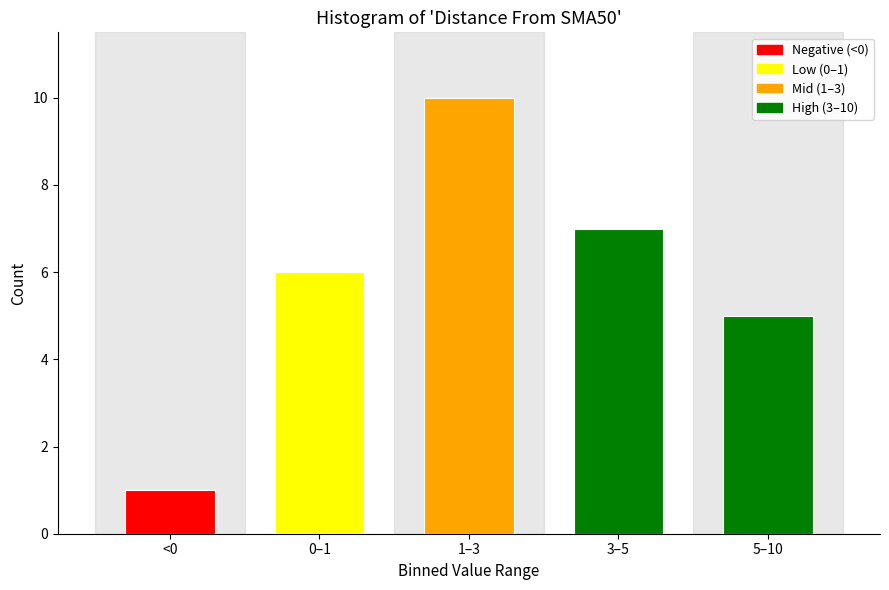

Reading right to left, what are all the values shown in this chart?

5–10=5	3–5=7	1–3=10	0–1=6	<0=1